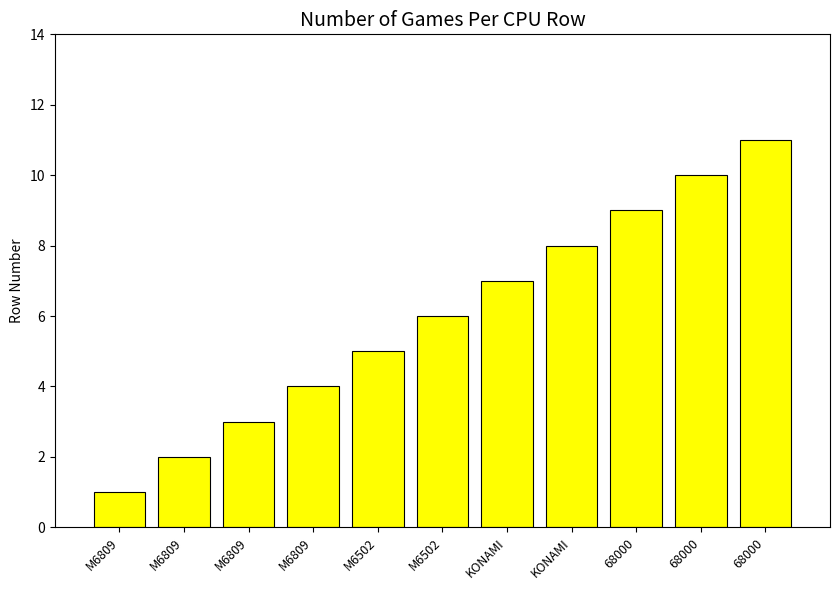

How many bars are there in total?

11